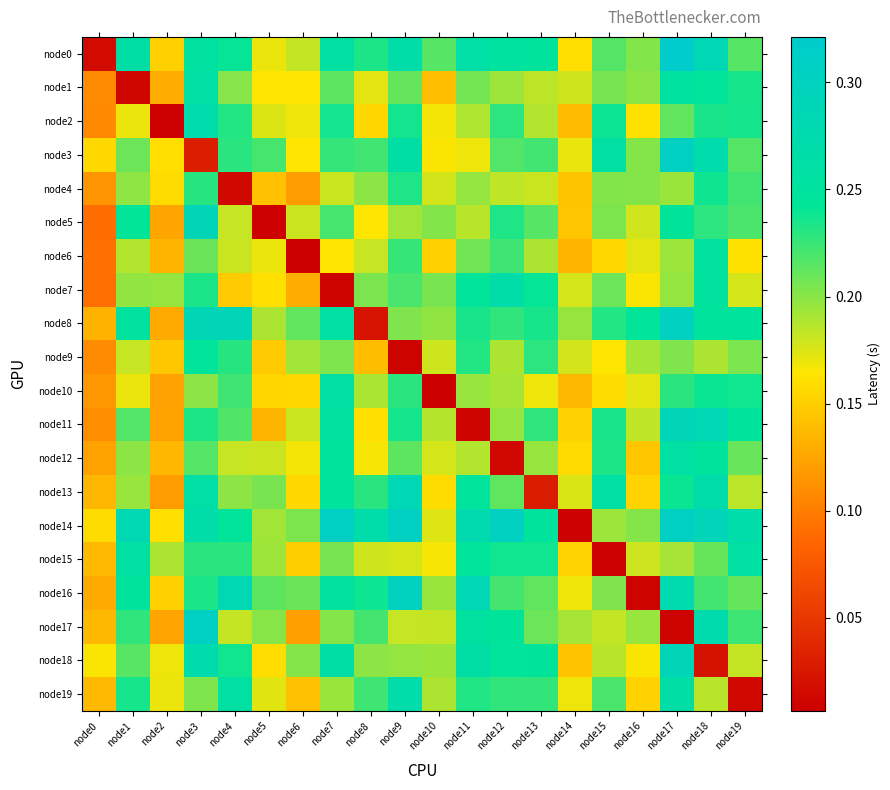

Which has a higher value, node6 or node9?

node9